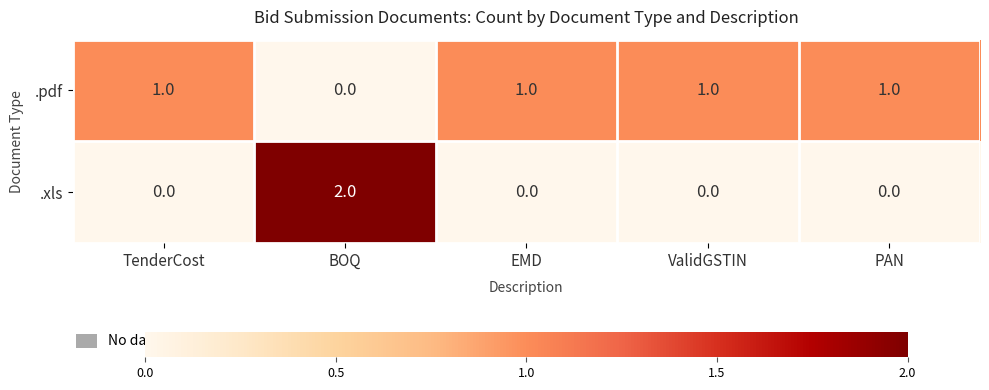

Which series has the widest spread of values?

.xls